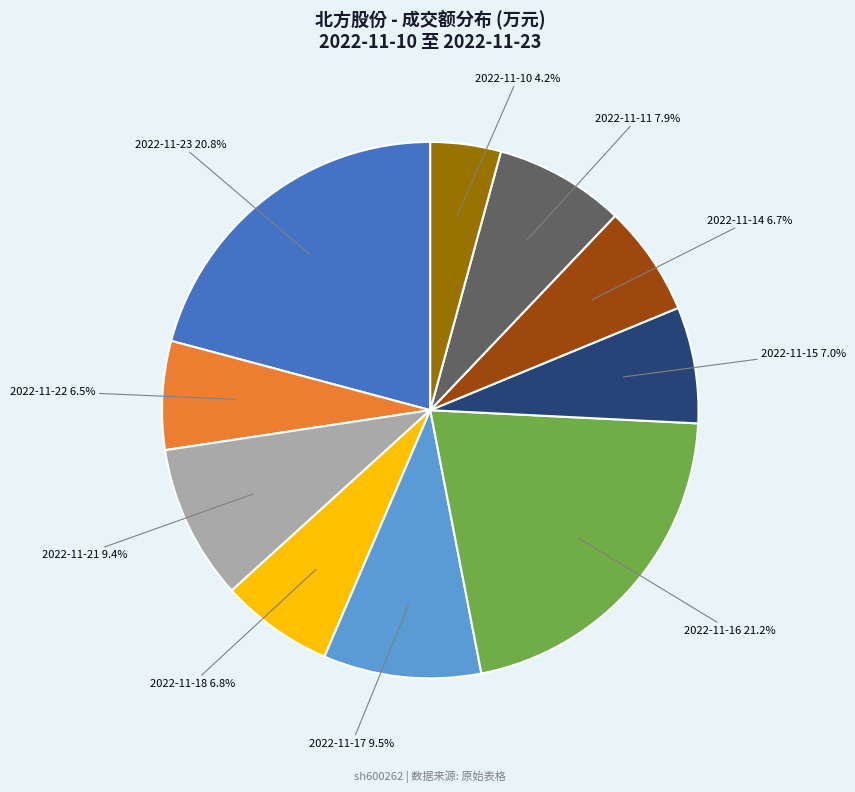

What percentage is NOT represented by 2022-11-16?

78.8%